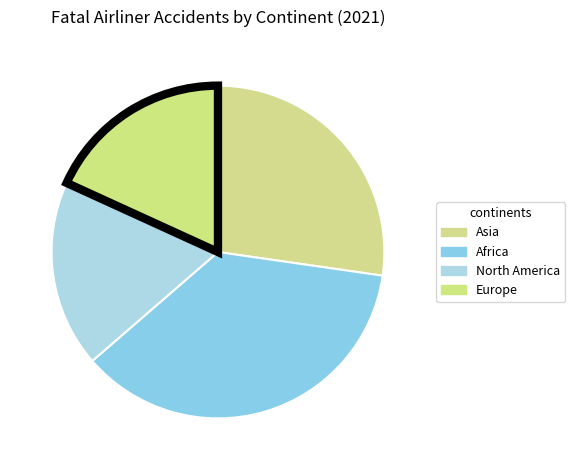

How many segments does this pie chart have?

4